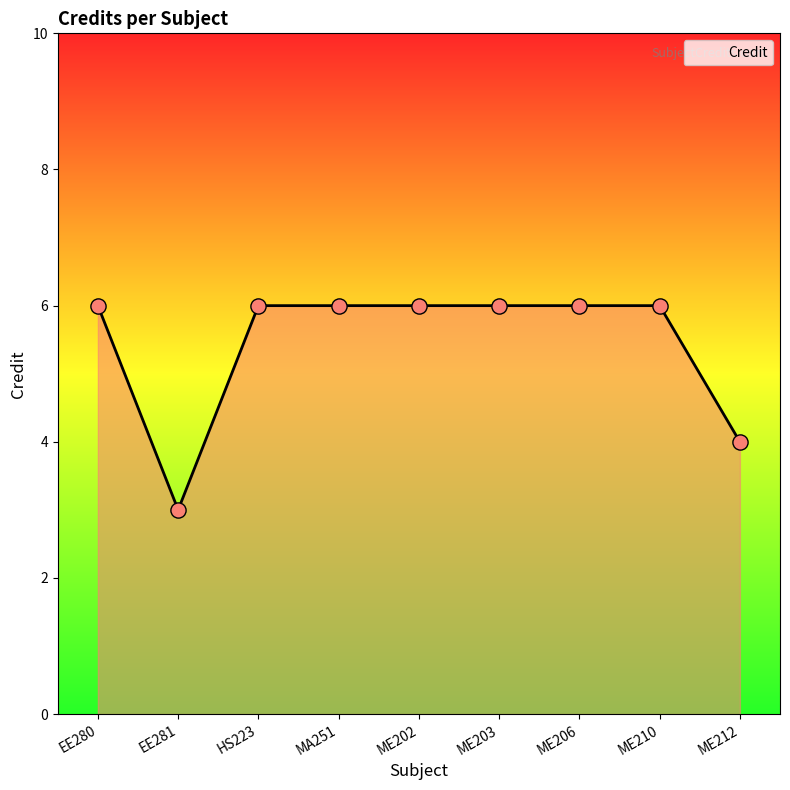

What is the change in value from EE281 to ME206?

+3